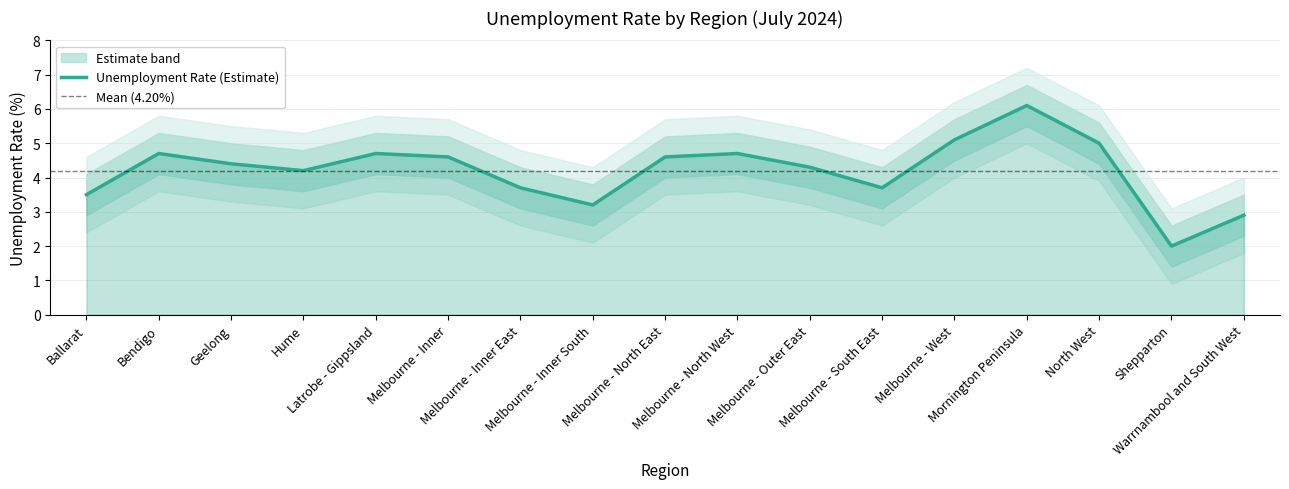

Reading left to right, transcribe all the data shown in this chart.

3.5	4.7	4.4	4.2	4.7	4.6	3.7	3.2	4.6	4.7	4.3	3.7	5.1	6.1	5.0	2.0	2.9